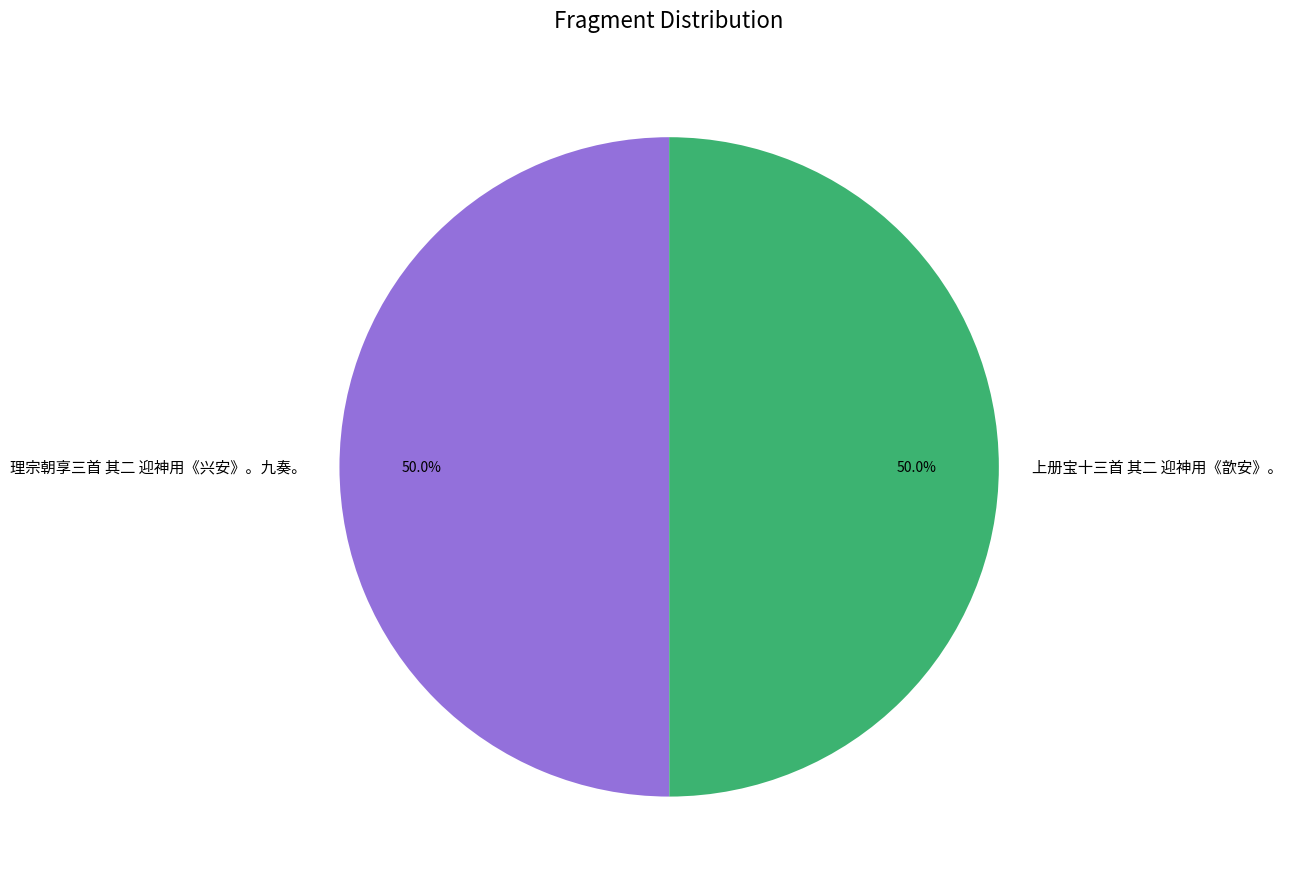

To the nearest percent, what is the combined percentage of 上册宝十三首 其二 迎神用《歆安》。 and 理宗朝享三首 其二 迎神用《兴安》。九奏。?

100%